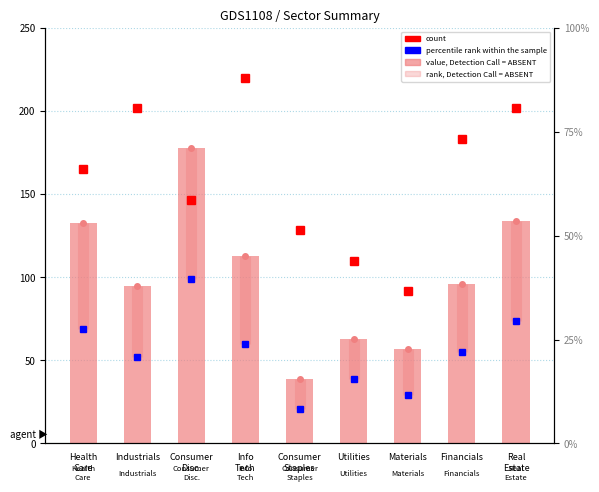

What is the label of the 7th bar from the right?

Consumer
Disc.